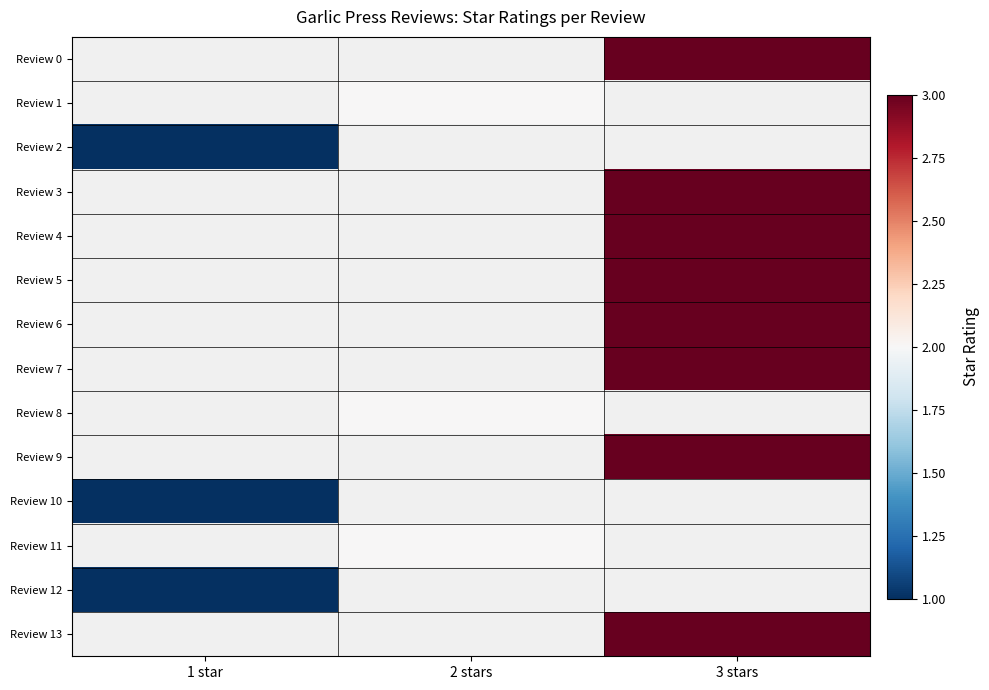

Which category has the highest value across all series?

3 stars